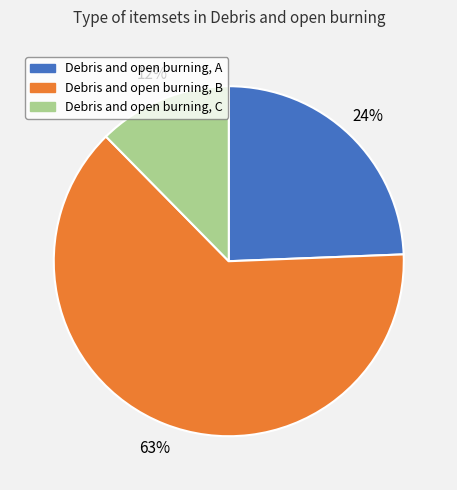

What is the smallest slice in the pie chart?

Debris and open burning, C